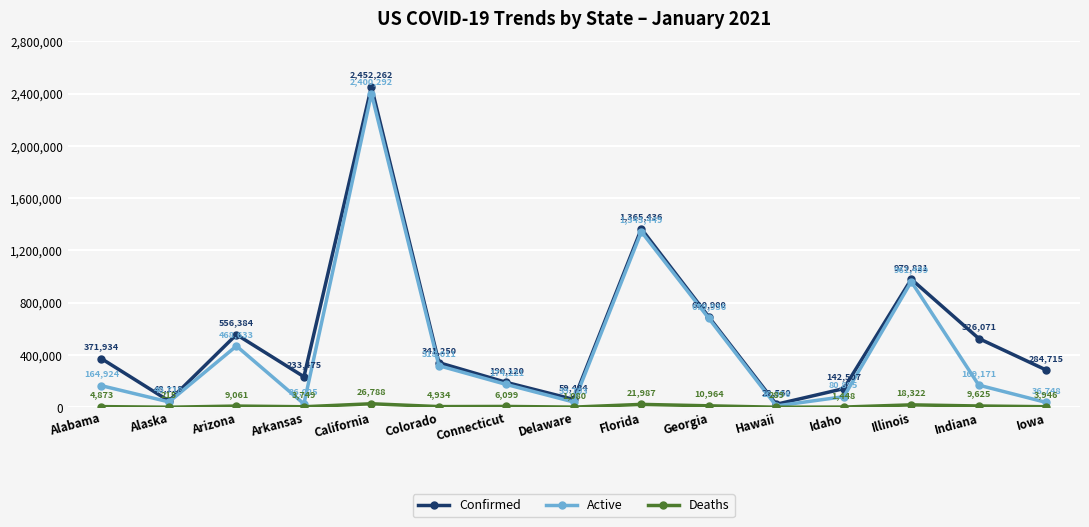

At which label does Confirmed first exceed 341250?

Alabama